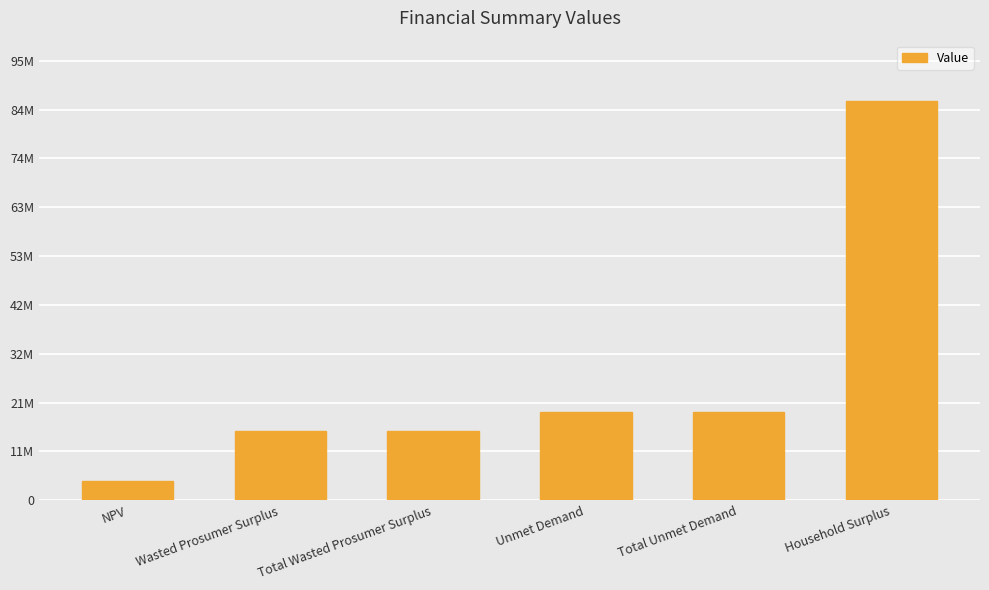

List the labels in order of value, largest first.

Household Surplus, Unmet Demand, Total Unmet Demand, Wasted Prosumer Surplus, Total Wasted Prosumer Surplus, NPV